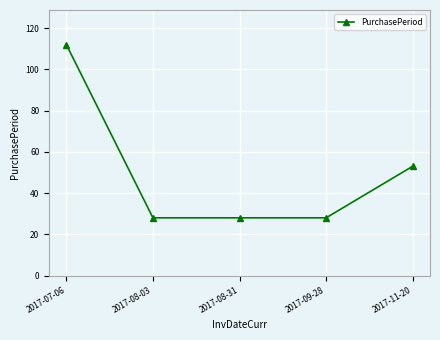

Reading left to right, list all the values displayed in this chart.

112	28	28	28	53